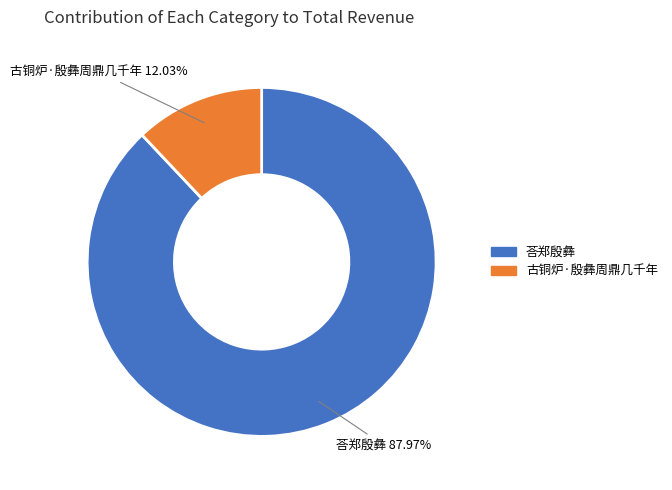

How many slices are in this pie chart?

2